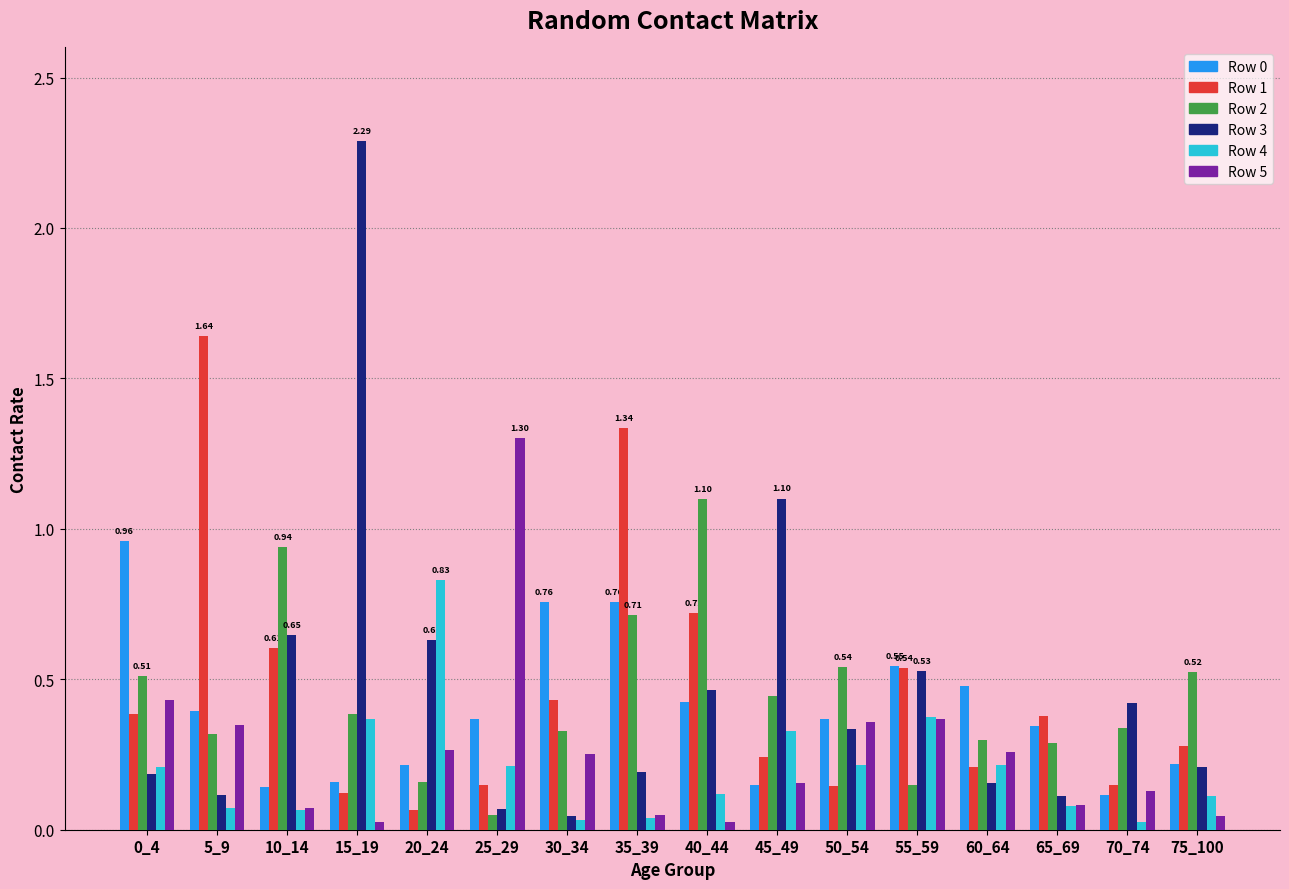

Count the number of data series in this chart.

6